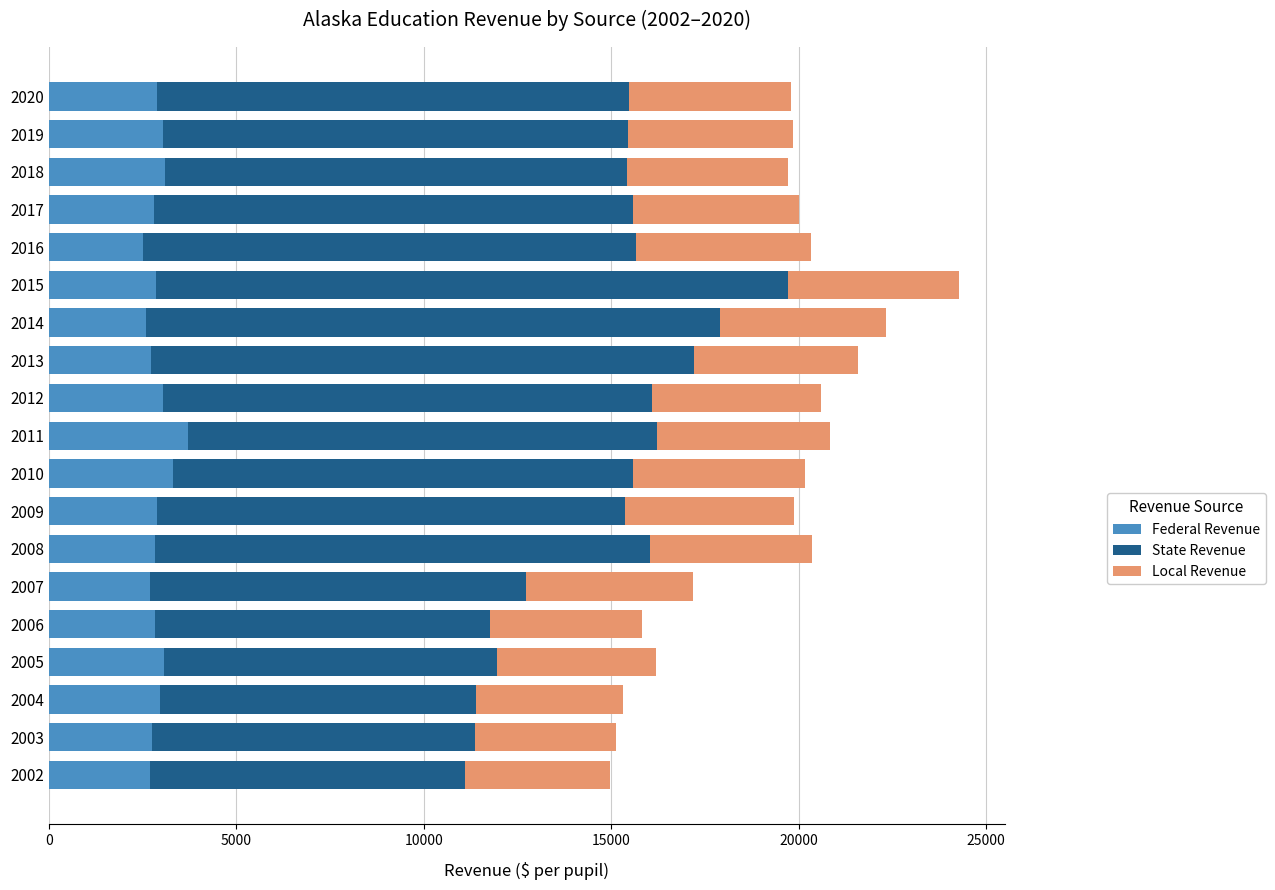

What is the lowest value of the Federal Revenue series?

2505.0